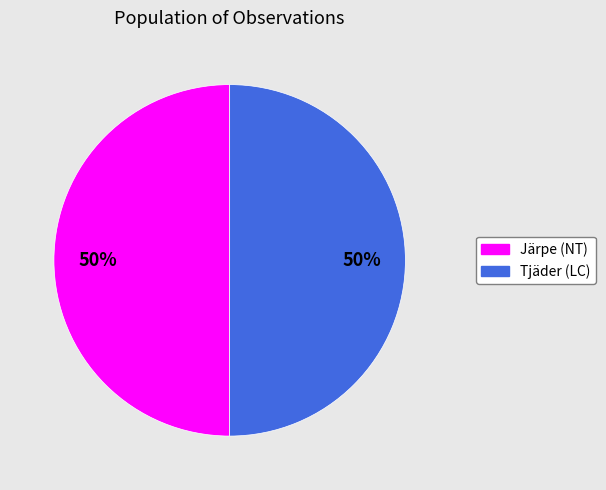

To the nearest percent, what is the average slice percentage?

50%